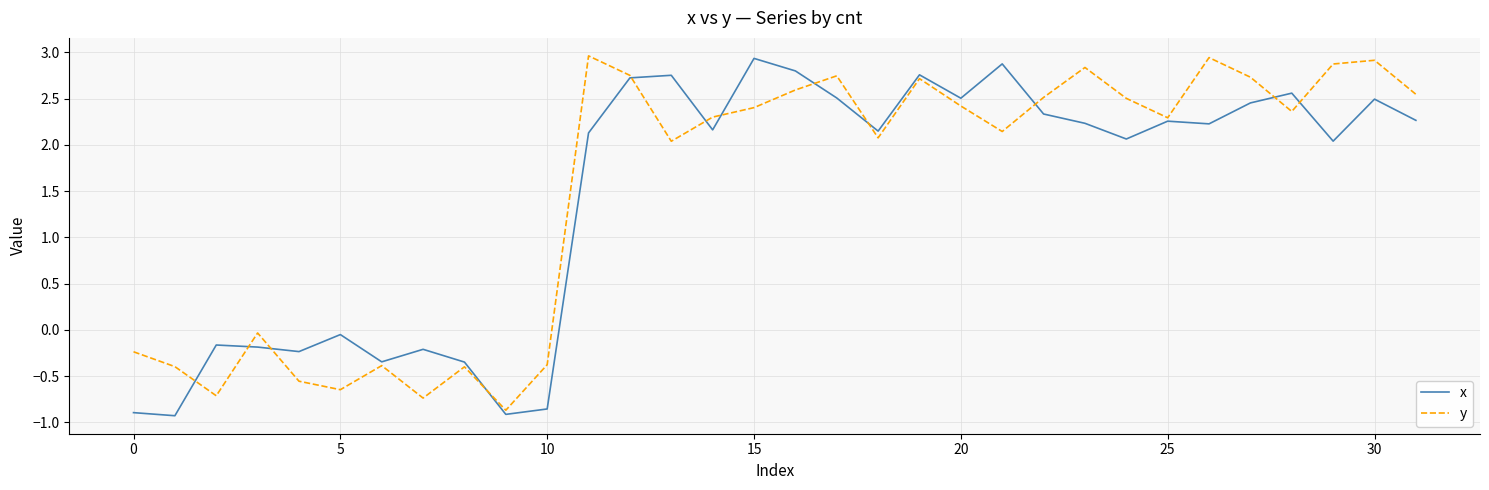

How many series are shown in this chart?

2